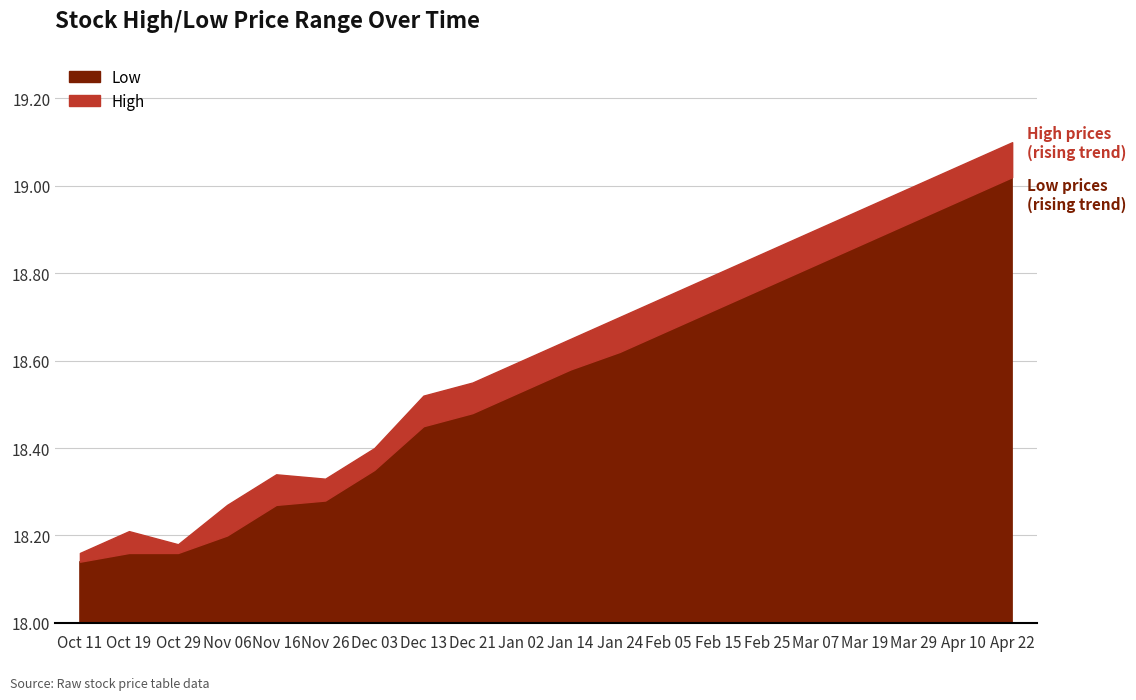

What is the label of the 1st point from the right?

Apr 22